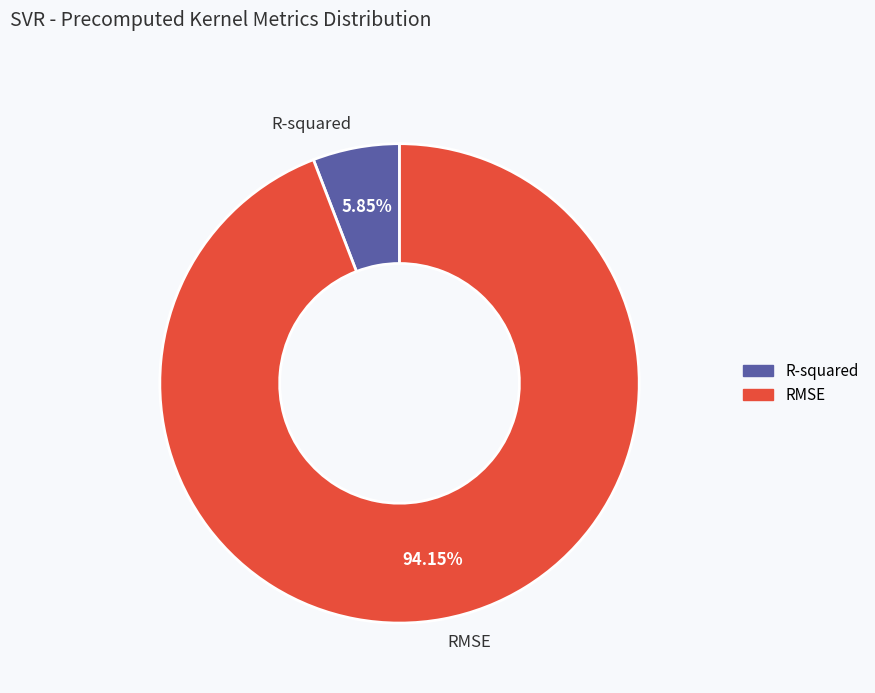

How many segments does this pie chart have?

2